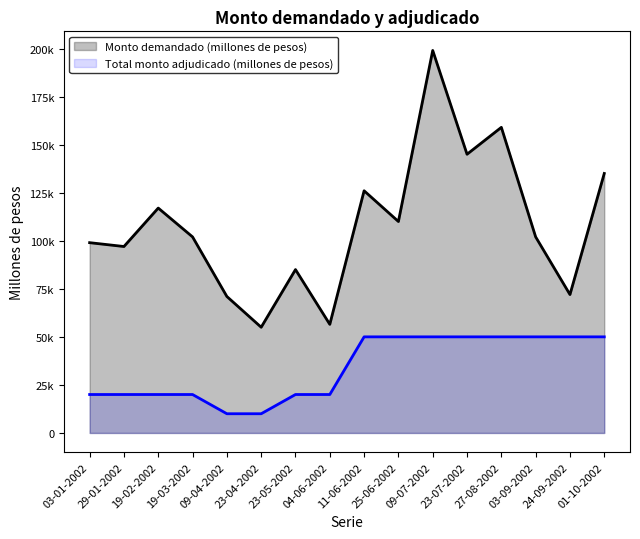

What is the sum of all Total monto adjudicado (millones de pesos) values?

540000